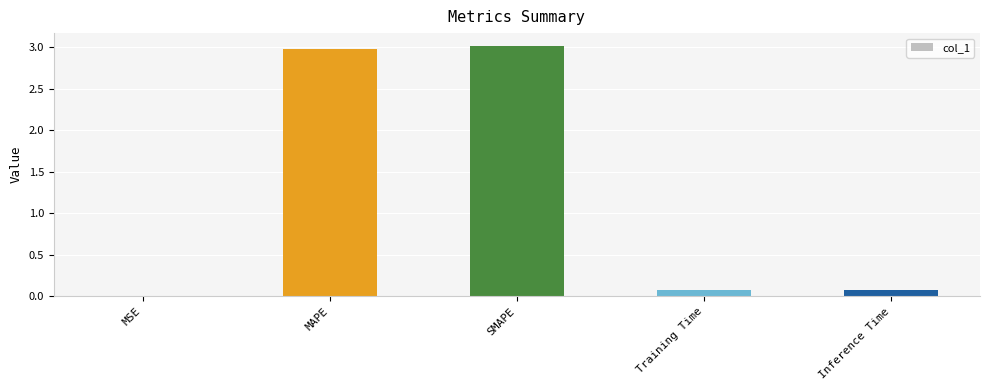

What is the approximate value at SMAPE?

3.0